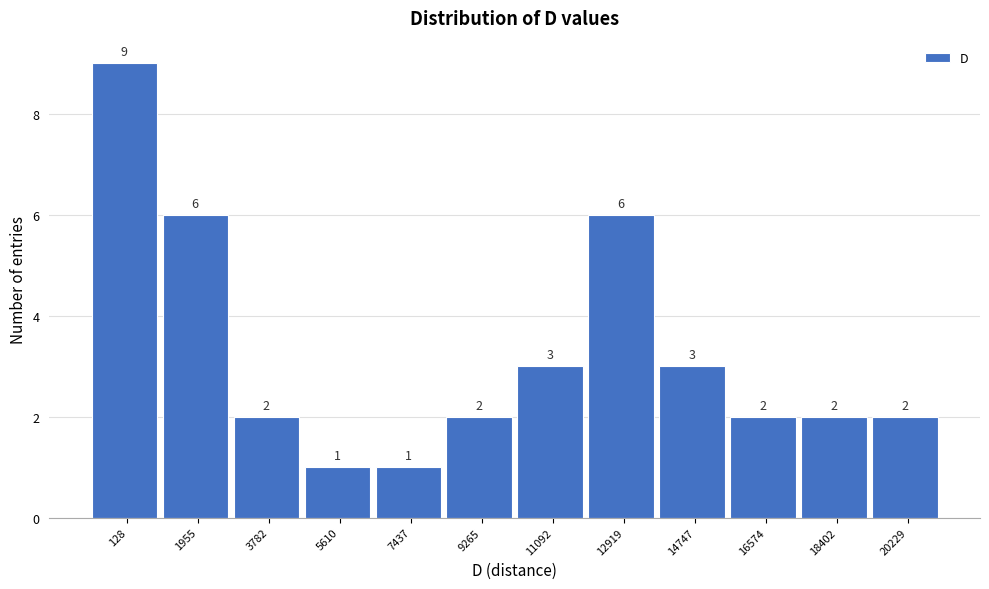

Reading left to right, list all the values displayed in this chart.

128=9	1955=6	3782=2	5610=1	7437=1	9265=2	11092=3	12919=6	14747=3	16574=2	18402=2	20229=2